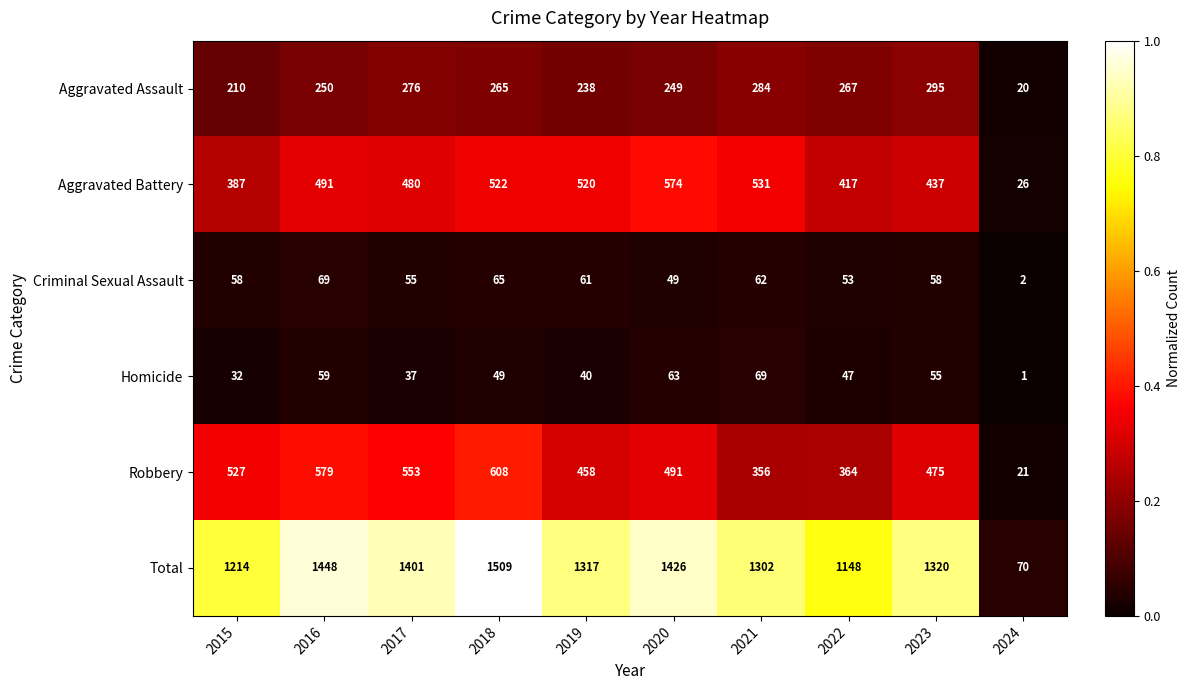

Which series has the largest total across all categories?

Total